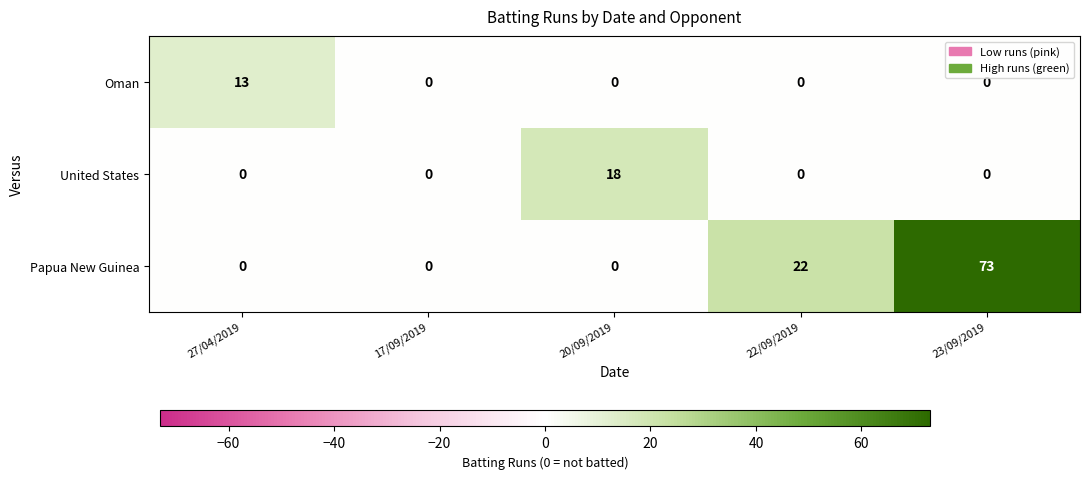

Reading left to right, extract all data points from this chart.

Oman: 13	0	0	0	0
United States: 0	0	18	0	0
Papua New Guinea: 0	0	0	22	73